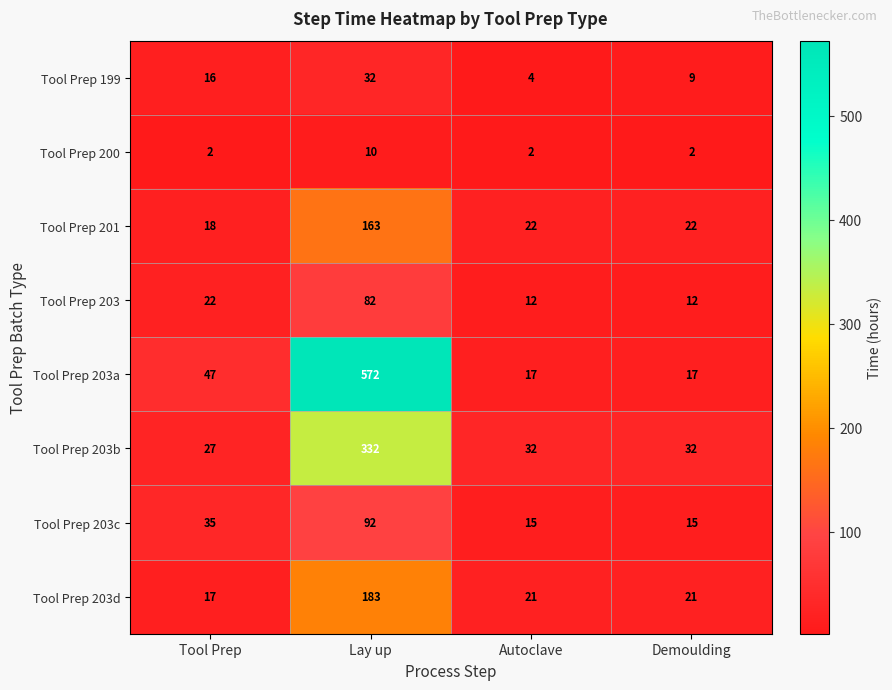

The Tool Prep 203 series shows 82 at Lay up. True or false?

True